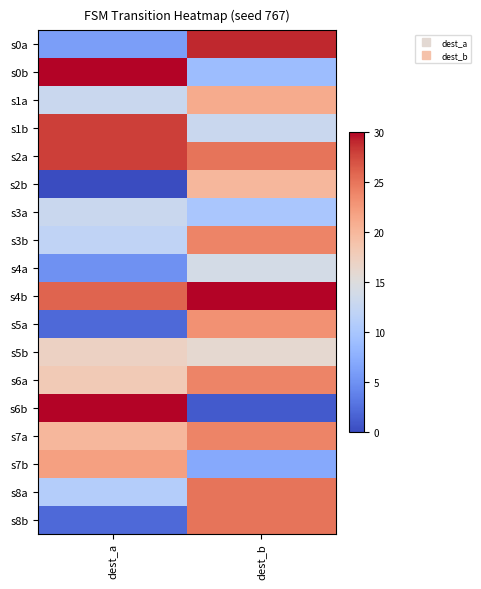

Reading left to right, list all the values displayed in this chart.

s0a: dest_a=6	dest_b=29
s0b: dest_a=30	dest_b=9
s1a: dest_a=13	dest_b=21
s1b: dest_a=28	dest_b=13
s2a: dest_a=28	dest_b=25
s2b: dest_a=0	dest_b=20
s3a: dest_a=13	dest_b=10
s3b: dest_a=12	dest_b=24
s4a: dest_a=5	dest_b=14
s4b: dest_a=26	dest_b=30
s5a: dest_a=2	dest_b=23
s5b: dest_a=17	dest_b=16
s6a: dest_a=18	dest_b=24
s6b: dest_a=30	dest_b=1
s7a: dest_a=20	dest_b=24
s7b: dest_a=22	dest_b=7
s8a: dest_a=11	dest_b=25
s8b: dest_a=2	dest_b=25